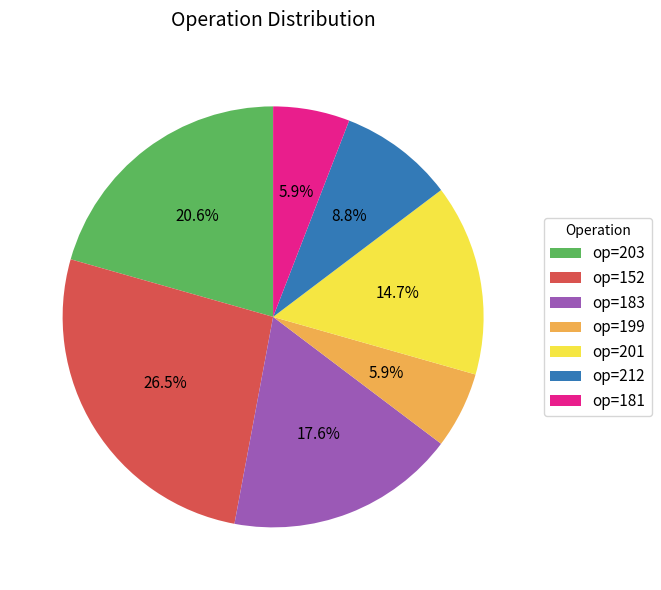

To the nearest percent, what is the difference between the largest and smallest slice percentages?

21%